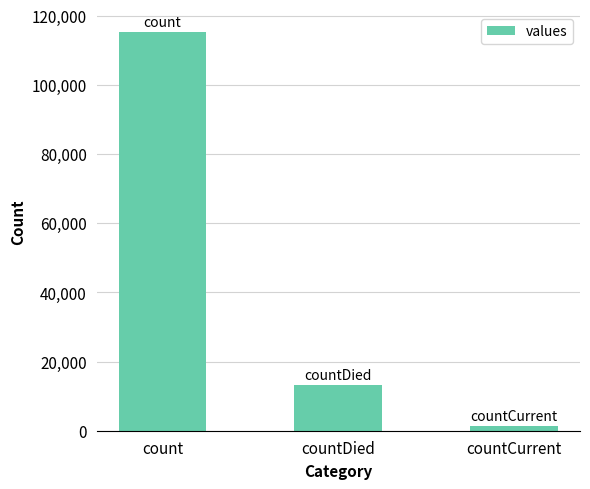

What is the change in value from count to countCurrent?

-113996